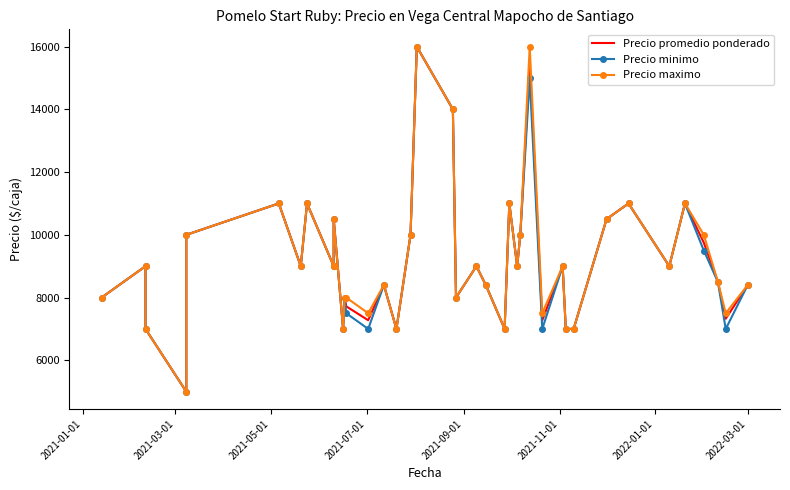

How many distinct data groups are displayed?

3